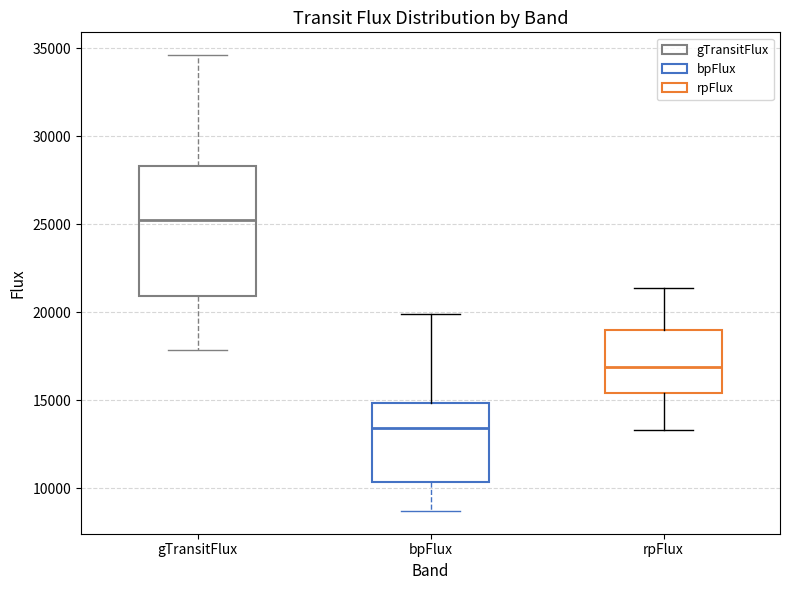

Reading left to right, read every box against the y-axis: the position of its median line, the range the box covers, and the ends of its whiskers. The values are not printed on the chart, so give them approximately, as read against the axis.

gTransitFlux: median 25000, box 21000 to 28500, whiskers 18000 to 34500
bpFlux: median 13500, box 10500 to 15000, whiskers 8500 to 20000
rpFlux: median 17000, box 15500 to 19000, whiskers 13500 to 21500